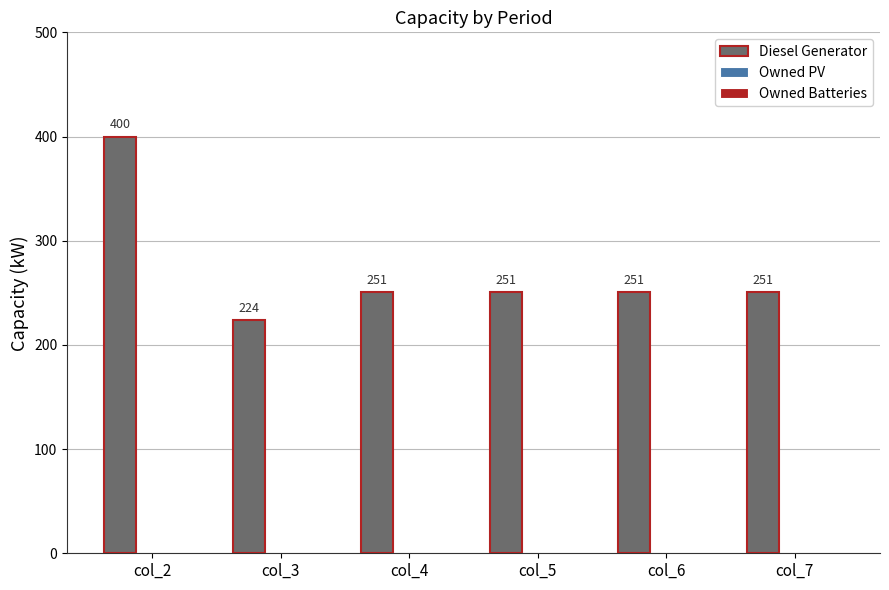

What is the ratio of the value at col_4 to the value at col_5?

1.0